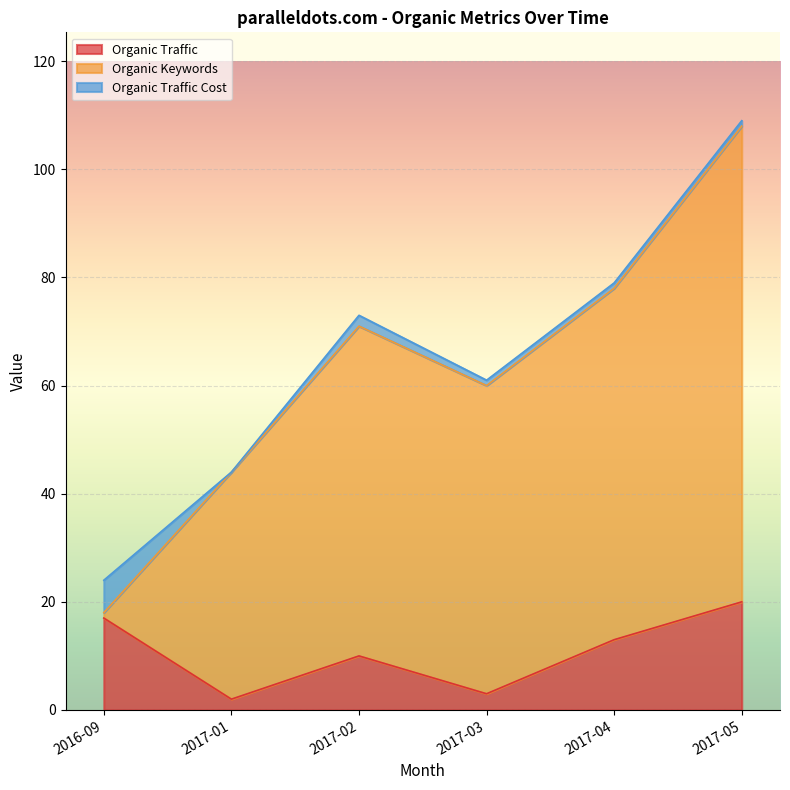

What are all the series names shown in the legend?

Organic Traffic, Organic Keywords, Organic Traffic Cost